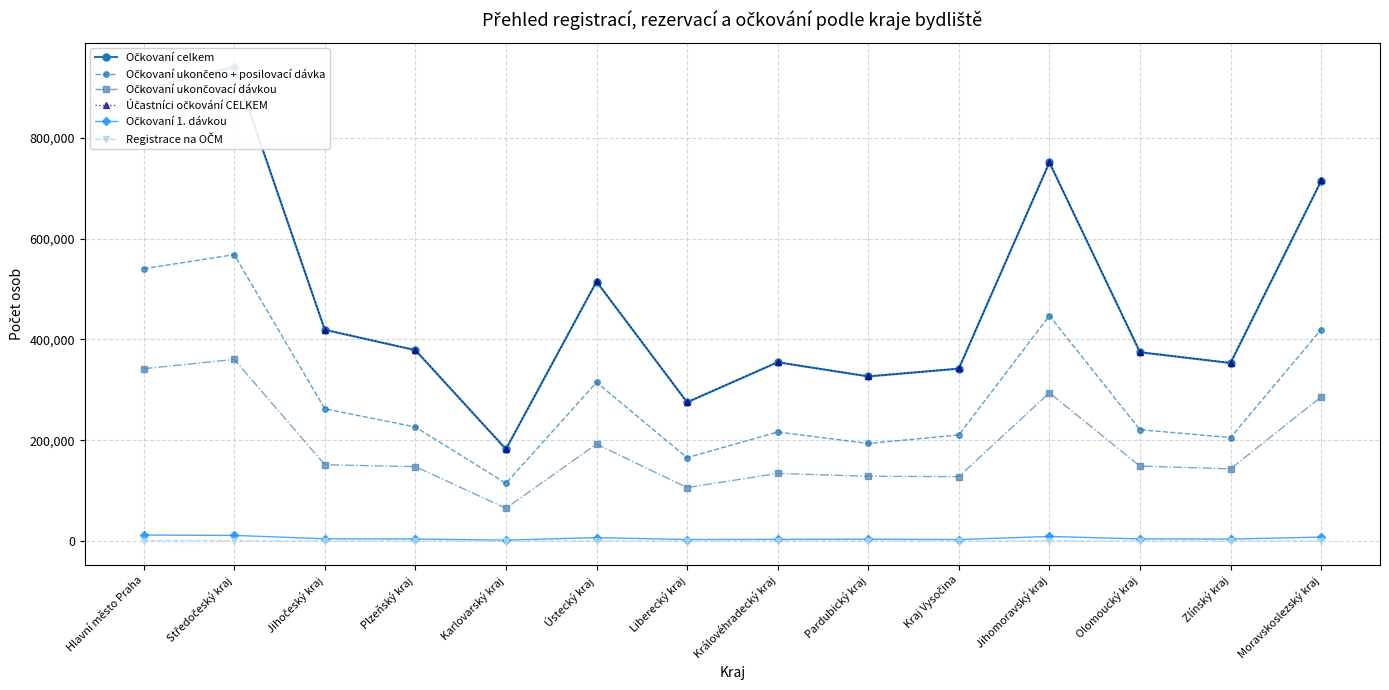

What is the label of the 1st point from the left?

Hlavní město Praha